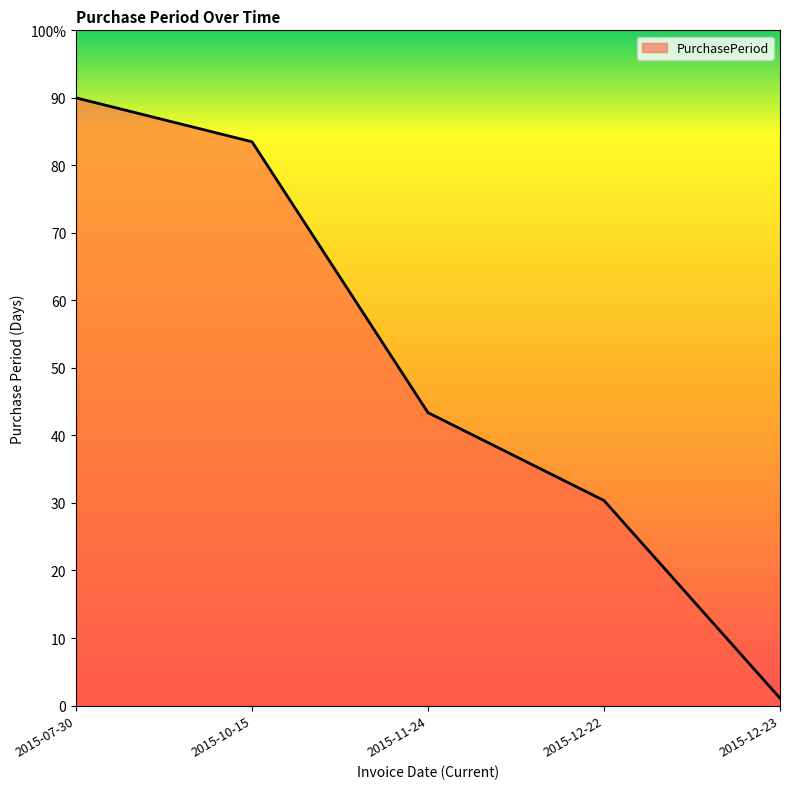

What is the value of the 5th point from the left?

1.1